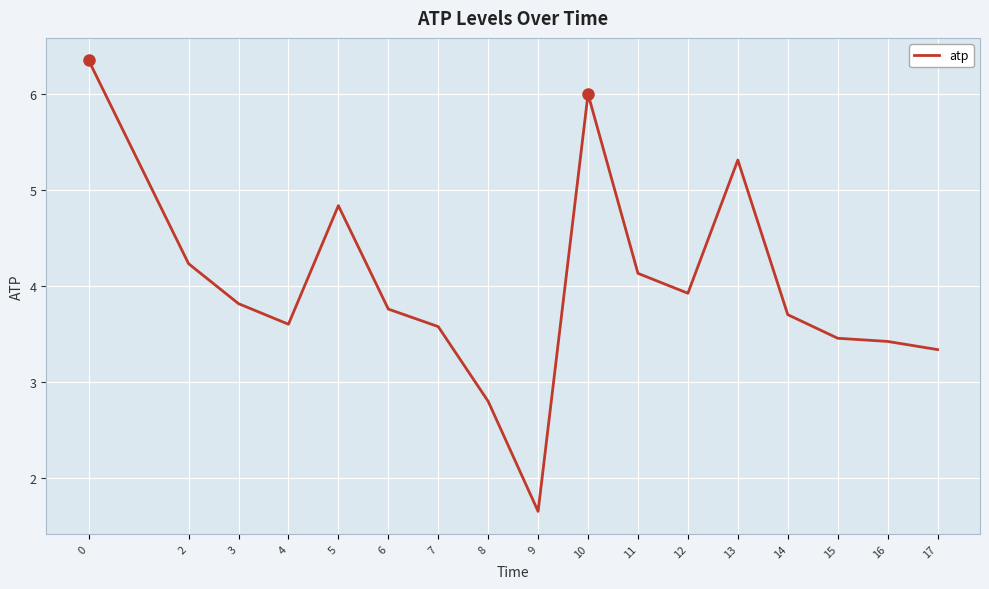

What is the change in value from 12 to 14?

-0.2